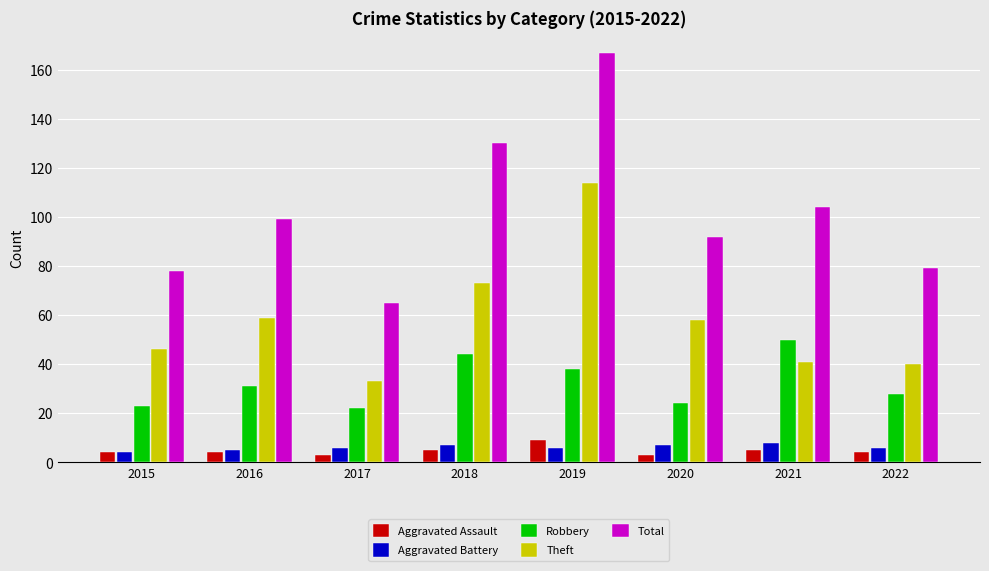

What value does the Aggravated Battery series have at 2022?

6